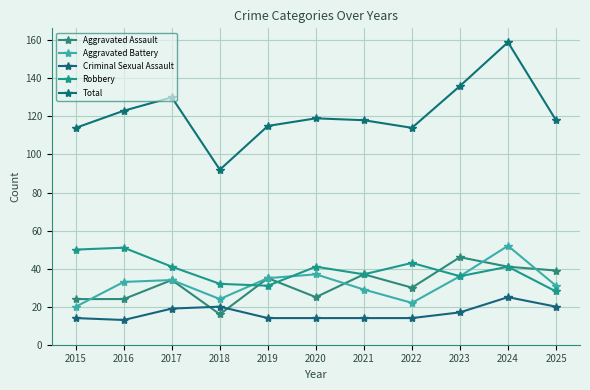

The Total series shows 136 at 2023. True or false?

True